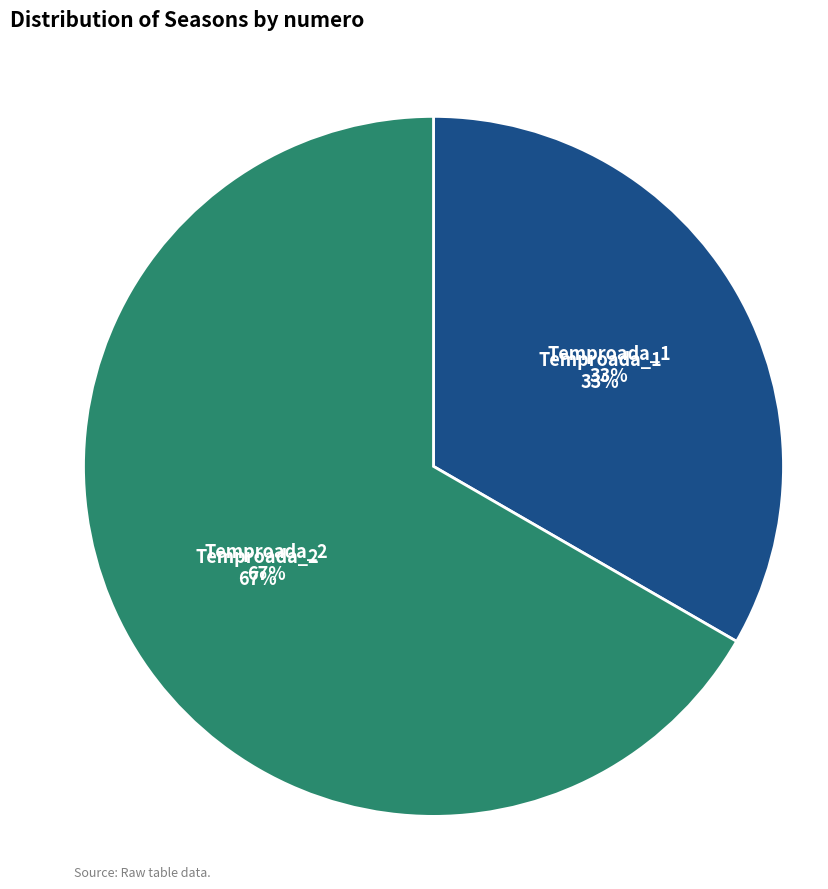

What is the smallest slice in the pie chart?

Temproada_1